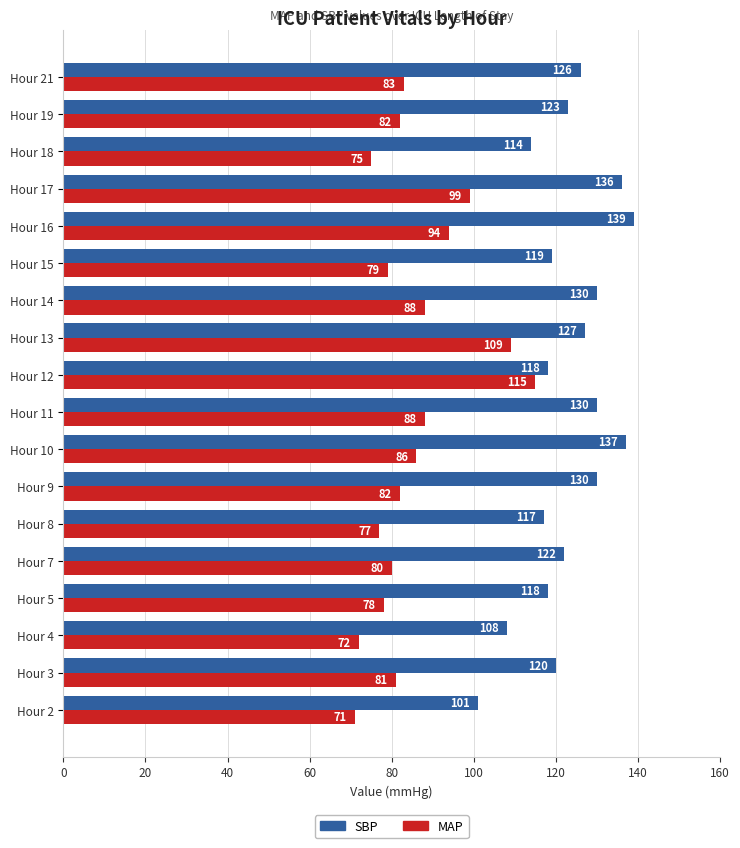

What is the difference between the maximum and second lowest values in the MAP series?

43